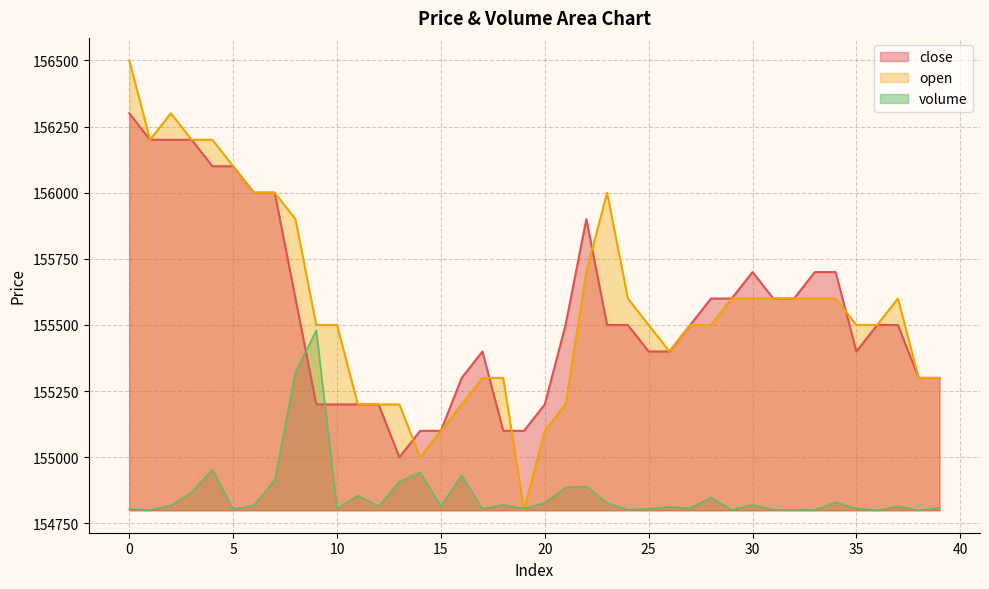

What is the sum of all close values?

6222000.0